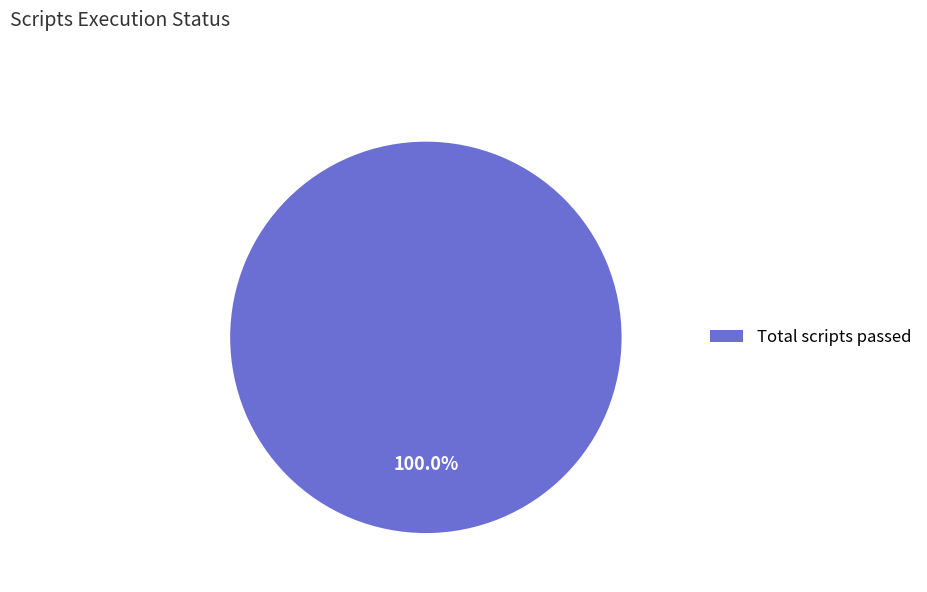

Is there a majority slice in this chart?

Yes